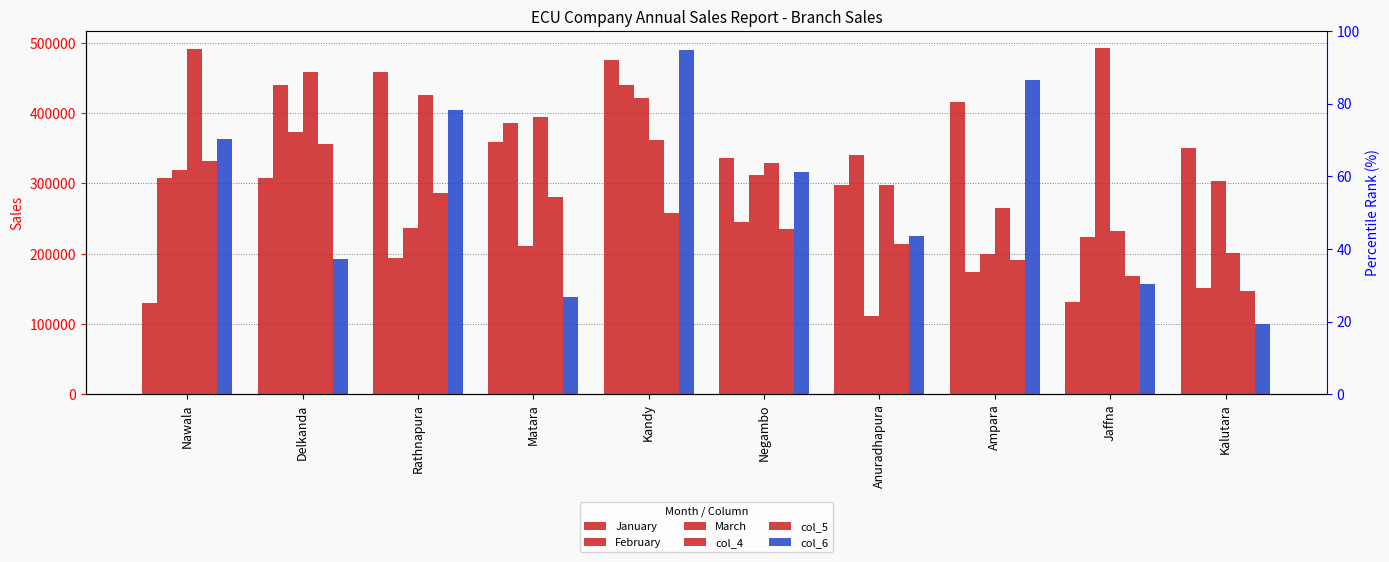

Reading left to right, list all the values displayed in this chart.

January: Nawala=129139	Delkanda=307616	Rathnapura=458828	Matara=358499	Kandy=474982	Negambo=335548	Anuradhapura=297038	Ampara=416315	Jaffna=131088	Kalutara=349688
February: Nawala=307763	Delkanda=439608	Rathnapura=193911	Matara=385759	Kandy=439352	Negambo=244815	Anuradhapura=340236	Ampara=174574	Jaffna=224298	Kalutara=150656
March: Nawala=319624	Delkanda=372911	Rathnapura=236733	Matara=210294	Kandy=420997	Negambo=312221	Anuradhapura=111074	Ampara=199323	Jaffna=492213	Kalutara=303700
col_4: Nawala=490622	Delkanda=458387	Rathnapura=426152	Matara=393917	Kandy=361682	Negambo=329447	Anuradhapura=297212	Ampara=264977	Jaffna=232742	Kalutara=200507
col_5: Nawala=331262	Delkanda=356349	Rathnapura=286725	Matara=280242	Kandy=257973	Negambo=235705	Anuradhapura=213436	Ampara=191168	Jaffna=168899	Kalutara=146631
col_6: Nawala=363120	Delkanda=191726	Rathnapura=404189	Matara=137803	Kandy=489467	Negambo=315517	Anuradhapura=224907	Ampara=446872	Jaffna=157388	Kalutara=100485